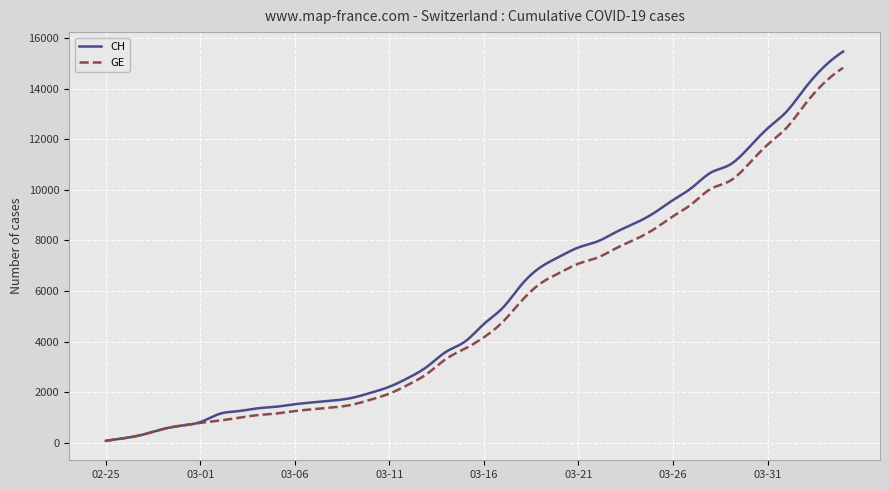

What is the highest value of the GE series?

14828.0